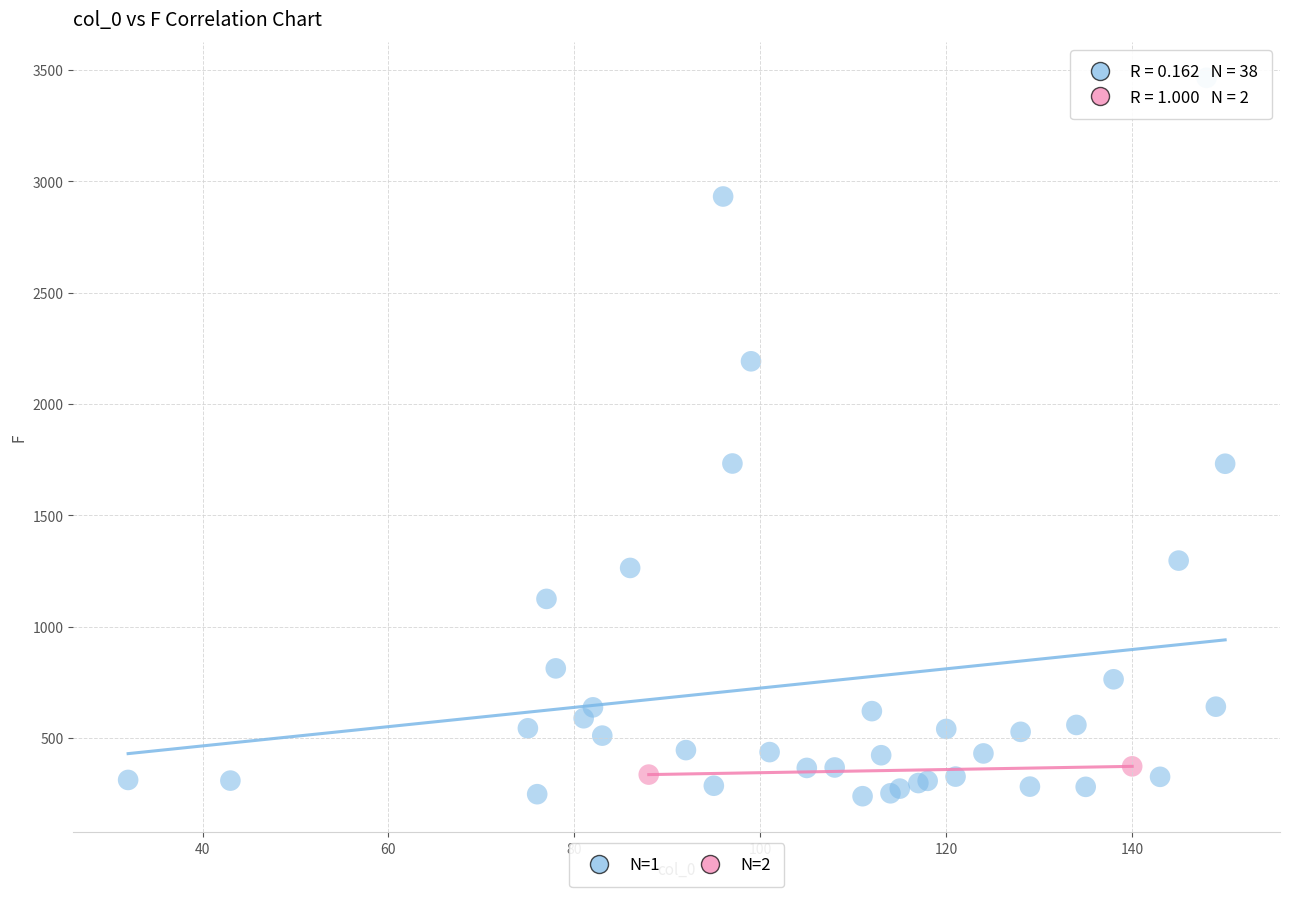

What are all the series names shown in the legend?

N=1, N=2